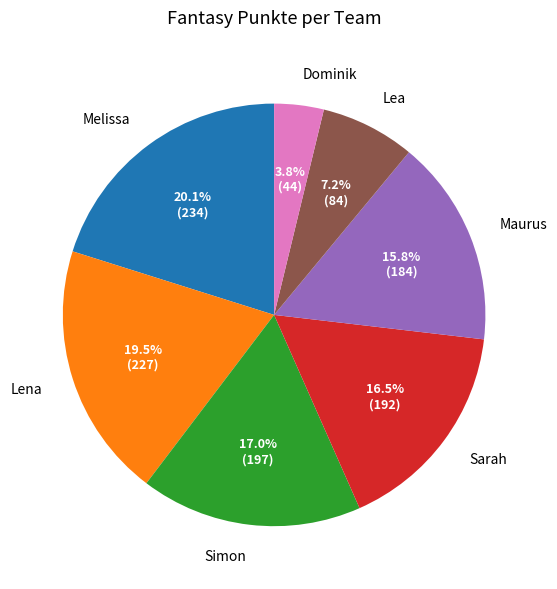

Is there a majority slice in this chart?

No